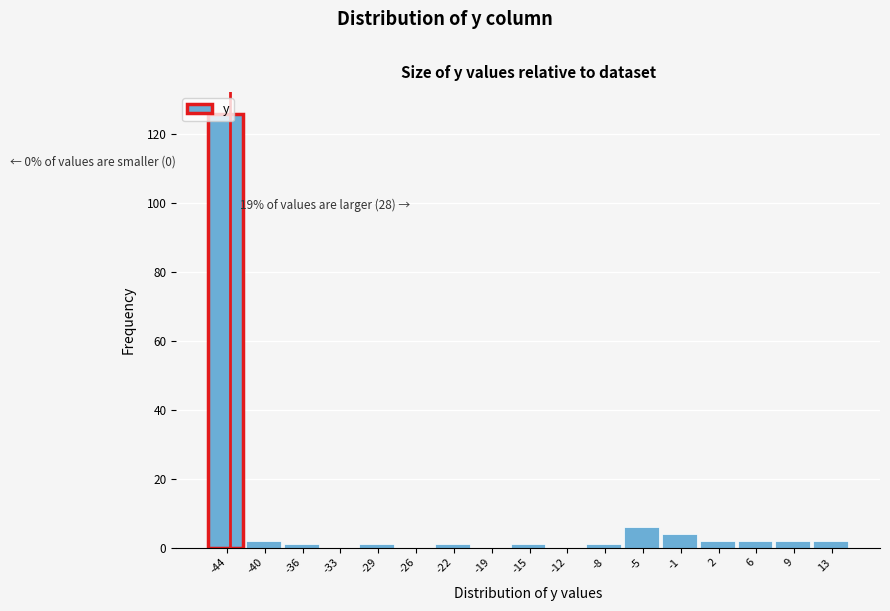

What is the sum of all values?

151